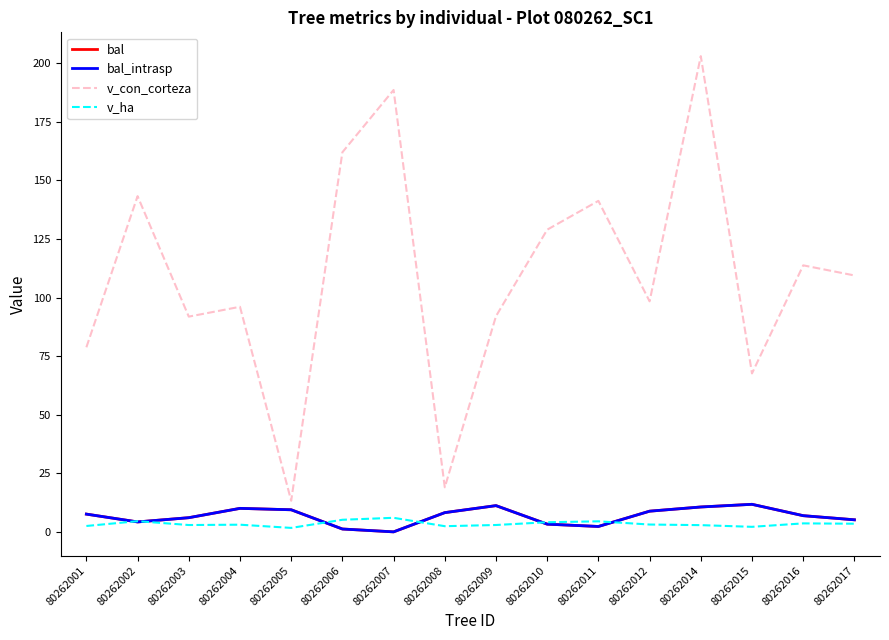

Does the chart have visible grid lines?

No